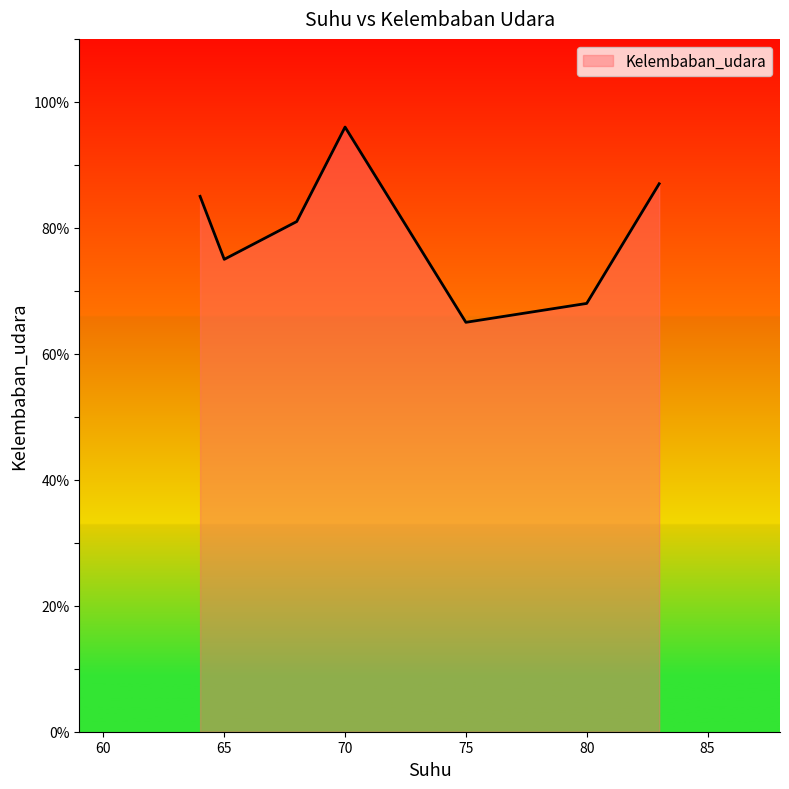

What is the sum of all values?

557